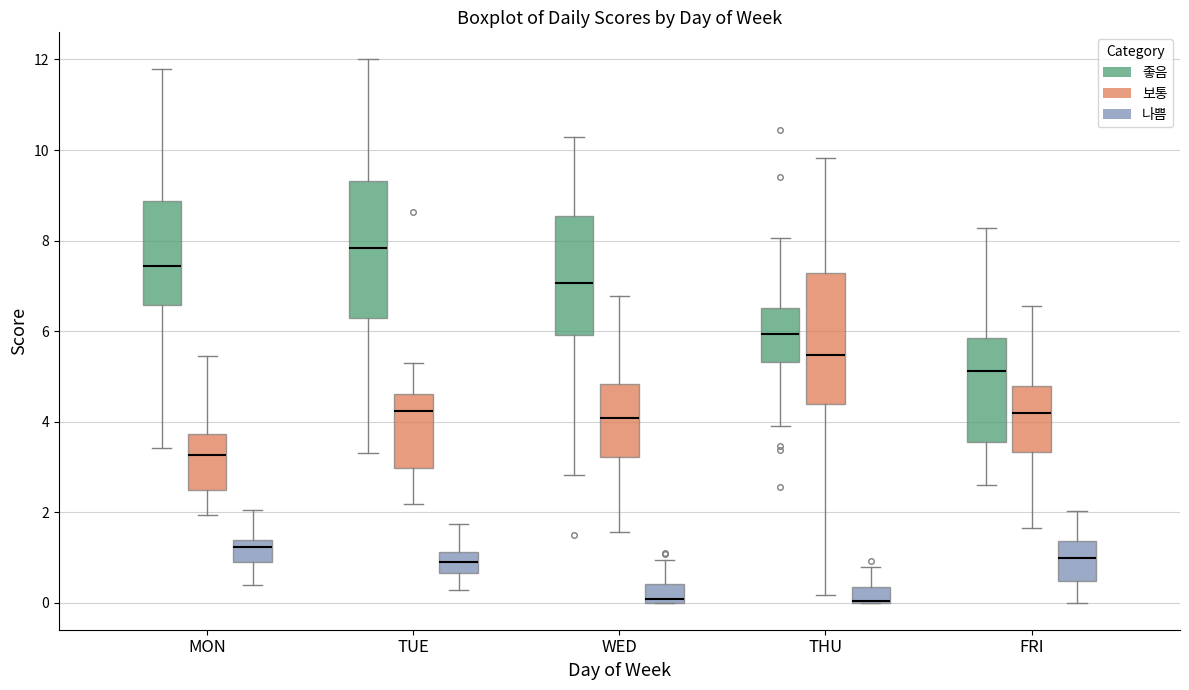

Reading left to right, transcribe this box plot: for each box, give where its median line is, the range the box spans, and where its two whiskers end, as read against the y-axis. The values are not printed on the chart, so give them approximately, as read against the axis.

MON (좋음): median 7.4, box 6.6 to 8.8, whiskers 3.4 to 11.8
MON (보통): median 3.2, box 2.4 to 3.8, whiskers 2.0 to 5.4
MON (나쁨): median 1.2, box 0.8 to 1.4, whiskers 0.4 to 2.0
TUE (좋음): median 7.8, box 6.2 to 9.4, whiskers 3.2 to 12.0
TUE (보통): median 4.2, box 3.0 to 4.6, whiskers 2.2 to 5.2
TUE (나쁨): median 1.0, box 0.6 to 1.2, whiskers 0.2 to 1.8
WED (좋음): median 7.0, box 6.0 to 8.6, whiskers 2.8 to 10.2
WED (보통): median 4.0, box 3.2 to 4.8, whiskers 1.6 to 6.8
WED (나쁨): median 0.0 (just above the box's lower edge), box 0.0 to 0.4, whiskers 0.0 to 1.0
THU (좋음): median 6.0, box 5.4 to 6.6, whiskers 3.8 to 8.0
THU (보통): median 5.4, box 4.4 to 7.2, whiskers 0.2 to 9.8
THU (나쁨): median 0.0 (drawn on the box's lower edge), box 0.0 to 0.4, whiskers 0.0 to 0.8
FRI (좋음): median 5.2, box 3.6 to 5.8, whiskers 2.6 to 8.2
FRI (보통): median 4.2, box 3.4 to 4.8, whiskers 1.6 to 6.6
FRI (나쁨): median 1.0, box 0.4 to 1.4, whiskers 0.0 to 2.0